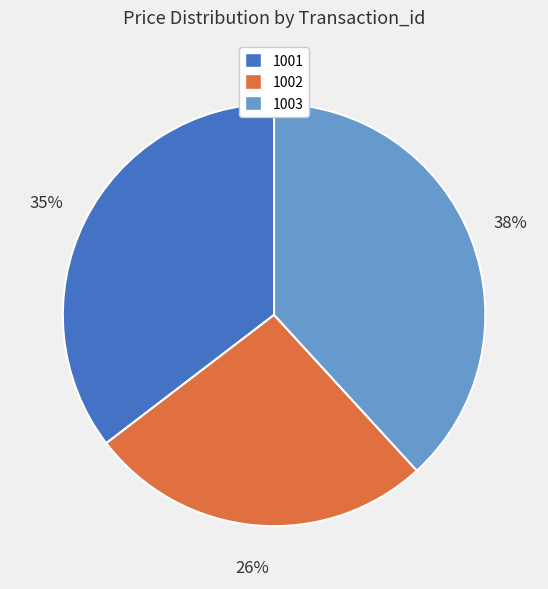

What percentage is the 1003 slice, to the nearest percent?

38%